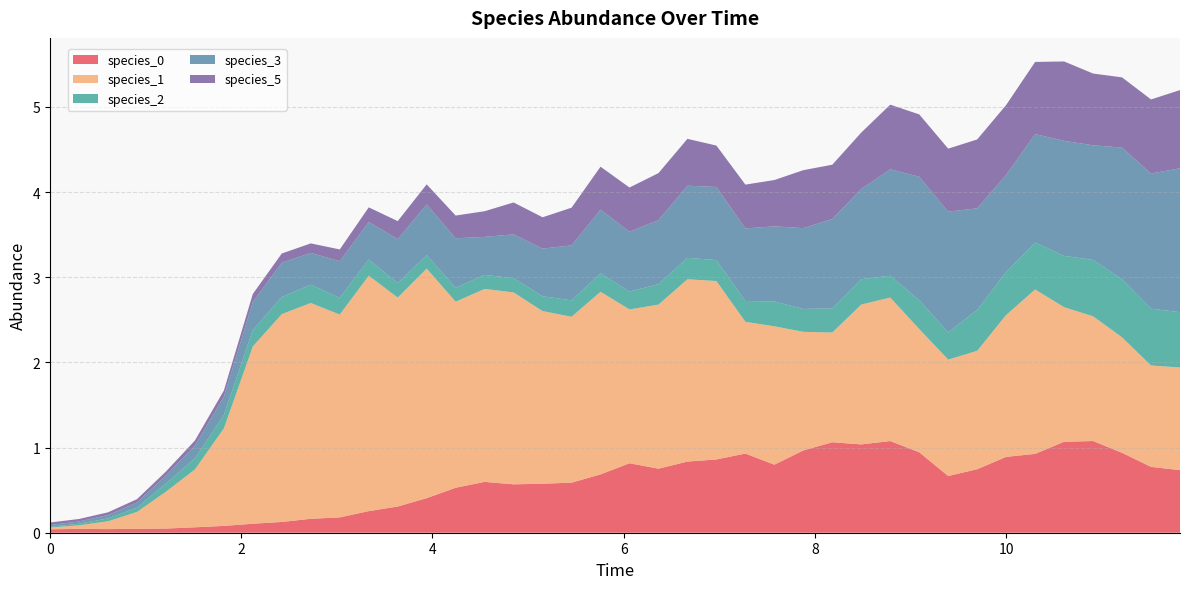

Reading left to right, extract all data points from this chart.

species_0: 0.0	0.0	0.0	0.0	0.0	0.1	0.1	0.1	0.1	0.2	0.2	0.3	0.3	0.4	0.5	0.6	0.6	0.6	0.6	0.7	0.8	0.8	0.8	0.9	0.9	0.8	1.0	1.1	1.0	1.1	0.9	0.7	0.7	0.9	0.9	1.1	1.1	0.9	0.8	0.7
species_1: 0.0	0.0	0.1	0.2	0.4	0.7	1.1	2.1	2.4	2.5	2.4	2.8	2.5	2.7	2.2	2.3	2.3	2.0	1.9	2.1	1.8	1.9	2.1	2.1	1.5	1.6	1.4	1.3	1.6	1.7	1.4	1.4	1.4	1.7	1.9	1.6	1.5	1.4	1.2	1.2
species_2: 0.0	0.0	0.0	0.0	0.1	0.1	0.2	0.2	0.2	0.2	0.2	0.2	0.2	0.2	0.2	0.2	0.2	0.2	0.2	0.2	0.2	0.2	0.3	0.2	0.2	0.3	0.3	0.3	0.3	0.3	0.3	0.3	0.5	0.5	0.6	0.6	0.7	0.7	0.7	0.6
species_3: 0.0	0.0	0.0	0.1	0.1	0.2	0.2	0.3	0.4	0.4	0.4	0.4	0.5	0.6	0.6	0.4	0.5	0.6	0.6	0.7	0.7	0.8	0.8	0.9	0.9	0.9	0.9	1.0	1.1	1.2	1.4	1.4	1.2	1.1	1.3	1.4	1.3	1.5	1.6	1.7
species_5: 0.0	0.0	0.0	0.0	0.0	0.1	0.1	0.1	0.1	0.1	0.1	0.2	0.2	0.2	0.3	0.3	0.4	0.4	0.4	0.5	0.5	0.6	0.6	0.5	0.5	0.5	0.7	0.6	0.7	0.8	0.7	0.7	0.8	0.8	0.8	0.9	0.8	0.8	0.9	0.9